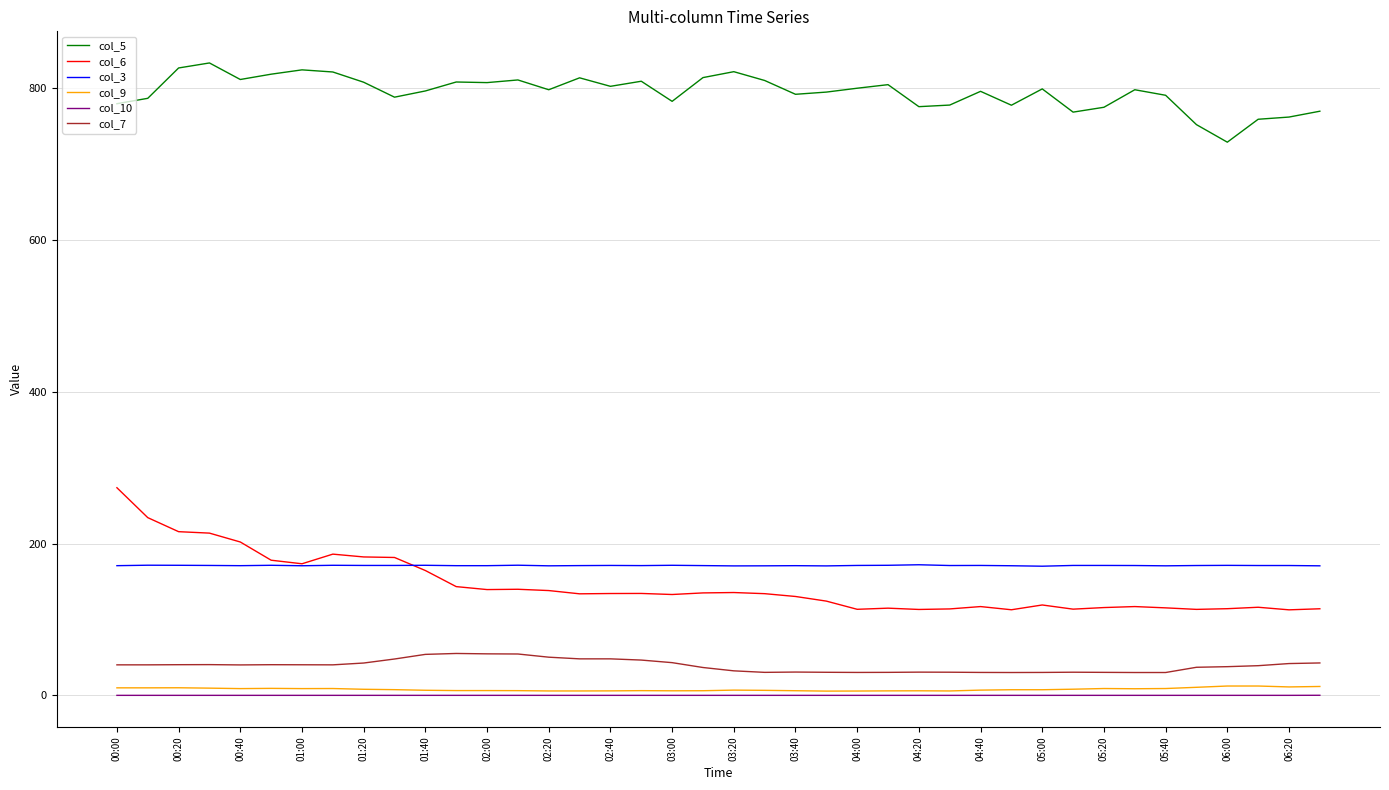

List the series in order of their peak value, highest first.

col_5, col_6, col_3, col_7, col_9, col_10